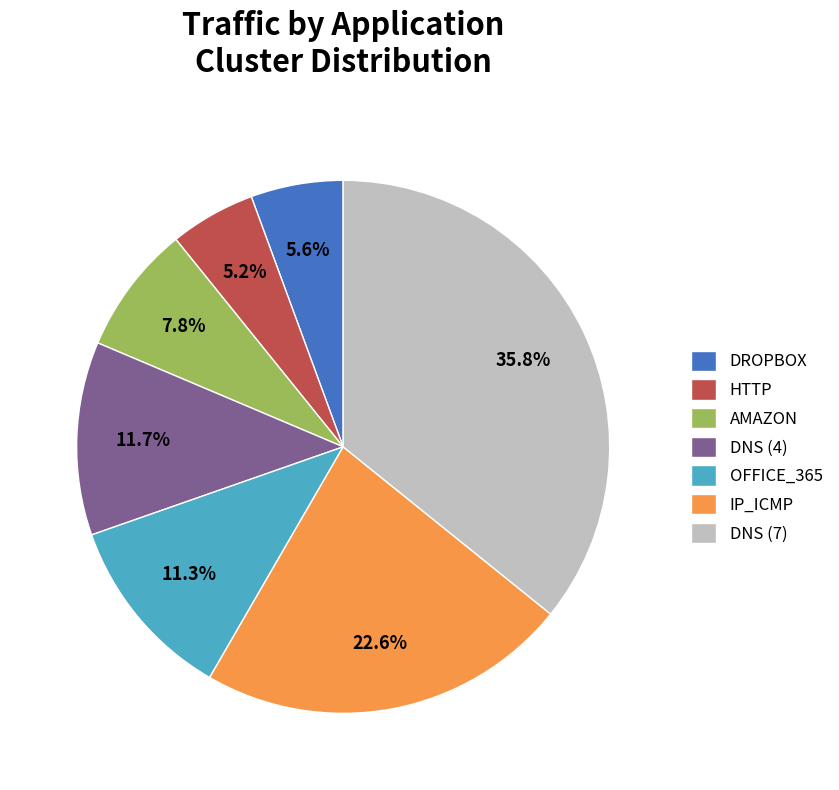

Combined, do DNS (4) and HTTP account for over 50%?

No